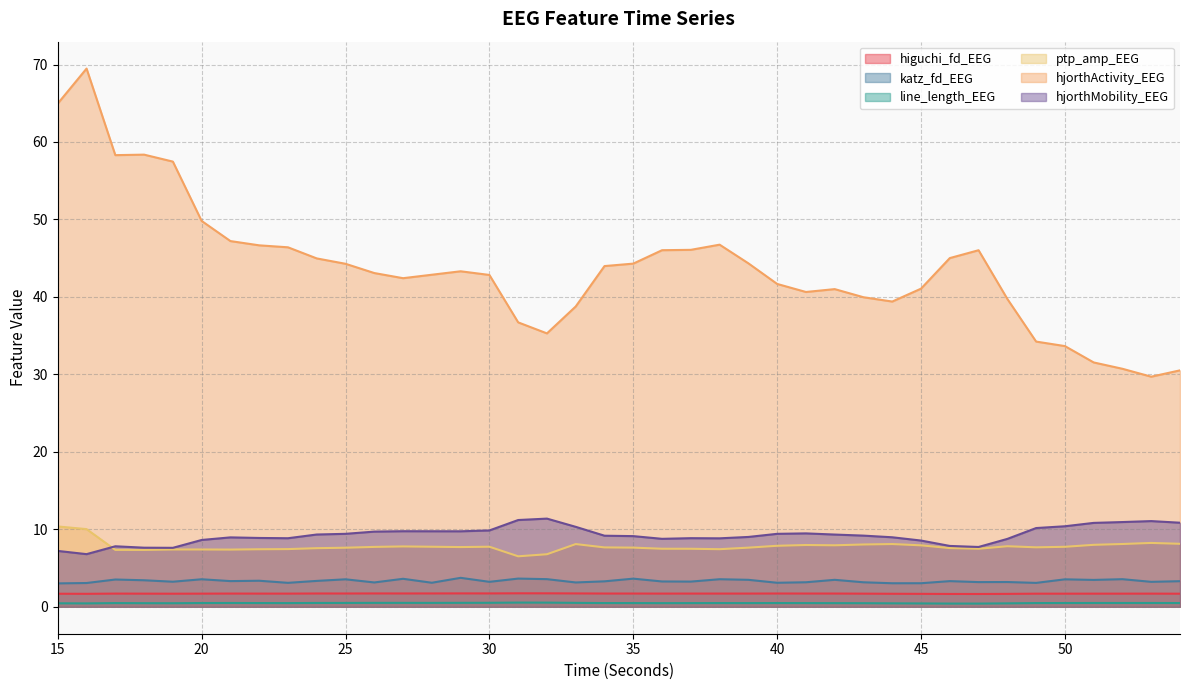

At which category is the sum across all series the highest?

16